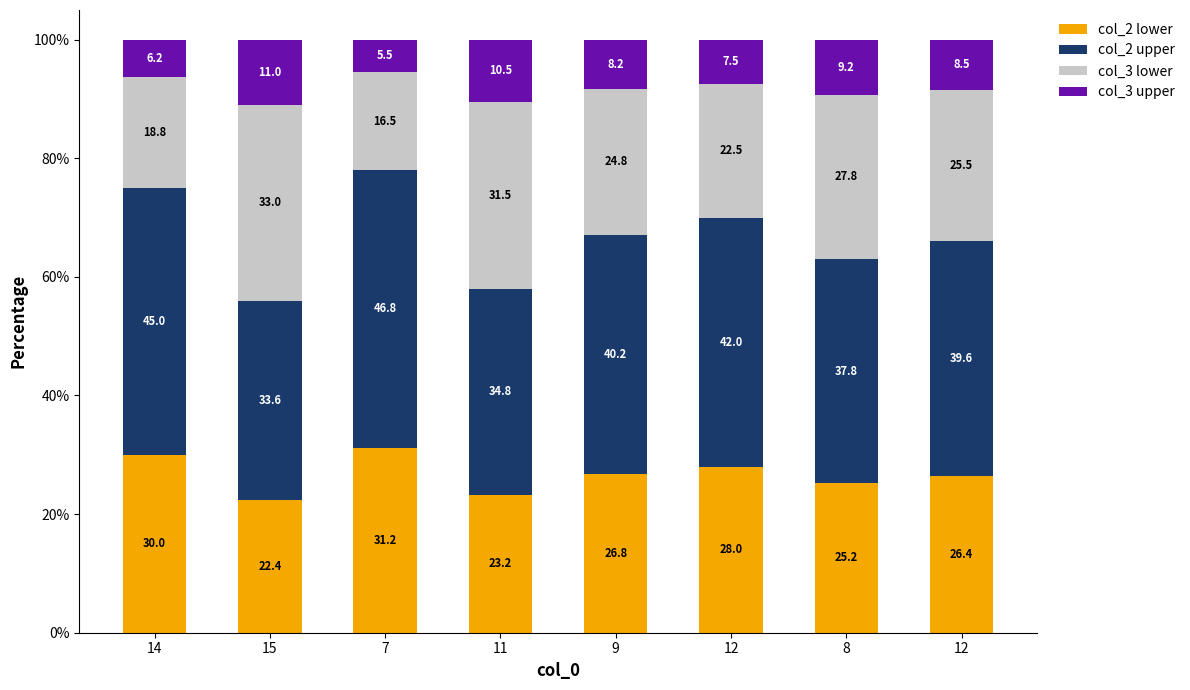

How many bars are there in total?

8